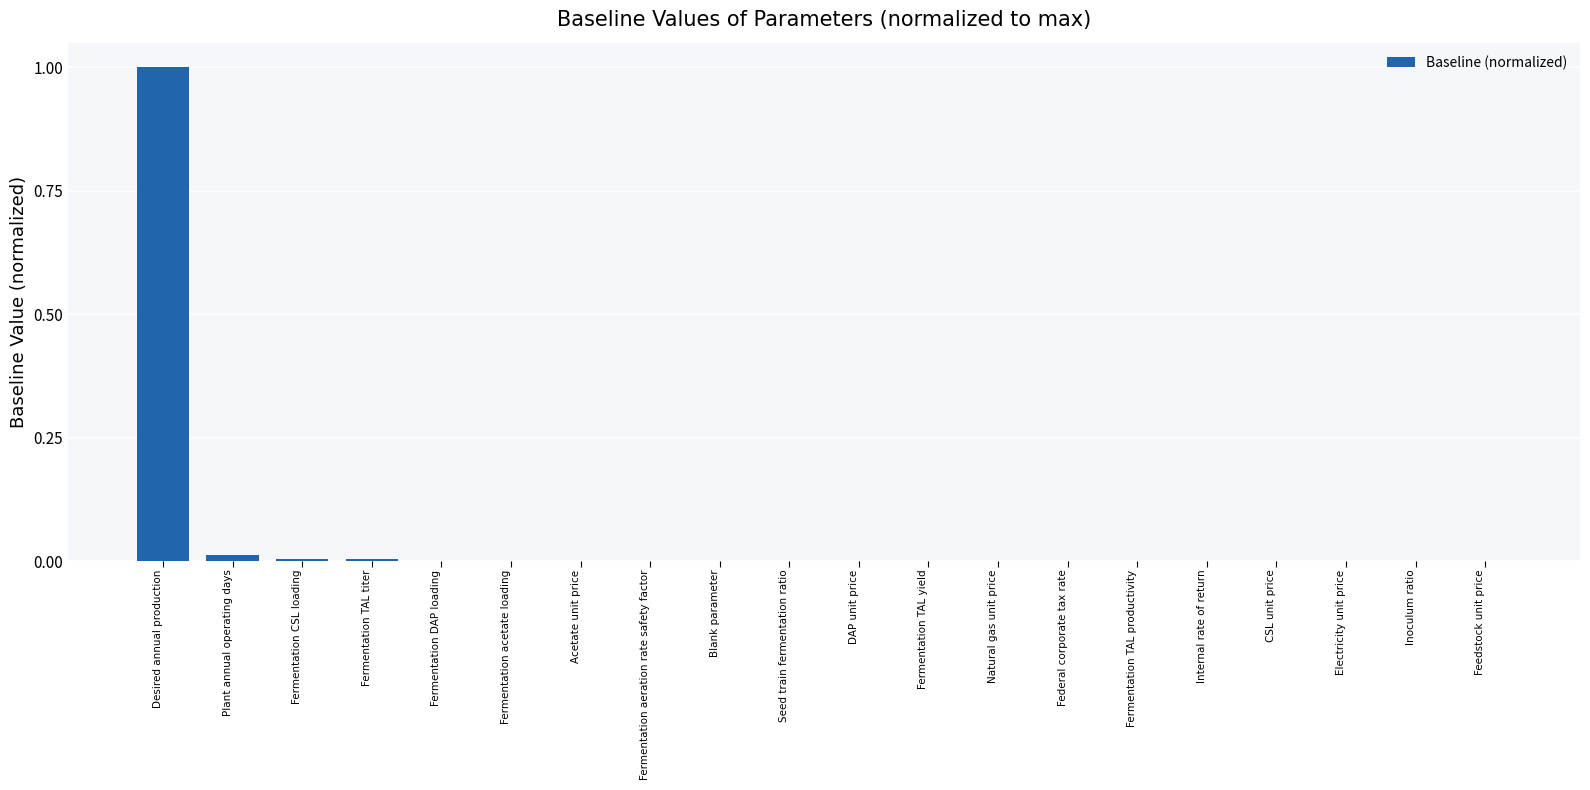

The value at Fermentation TAL titer is 0.0. True or false?

True